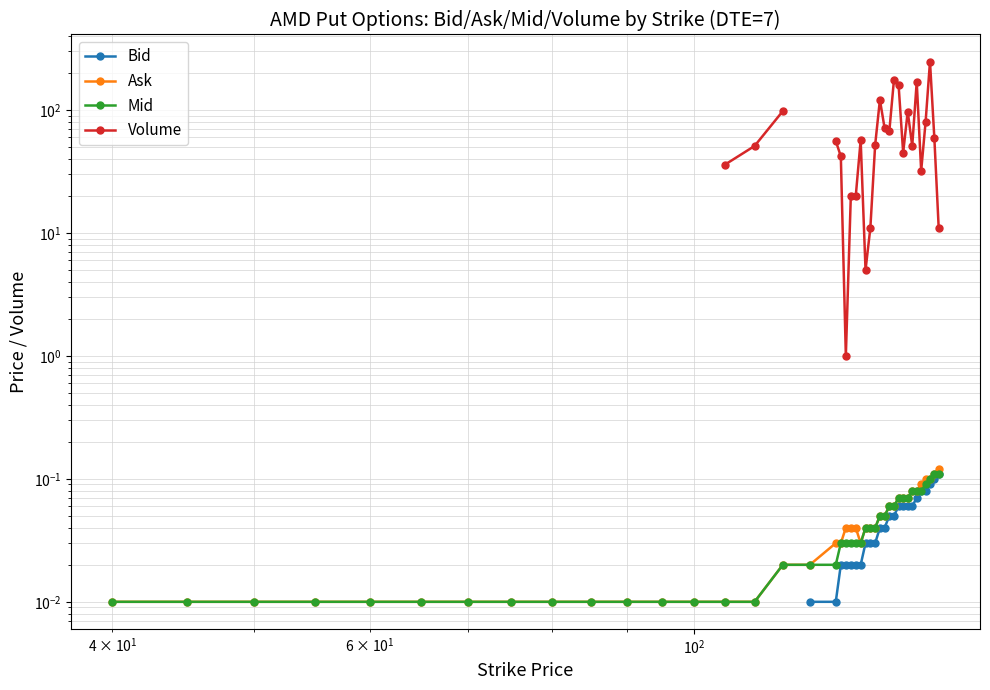

True or false: Bid has a value of 0.0 at 22.

False